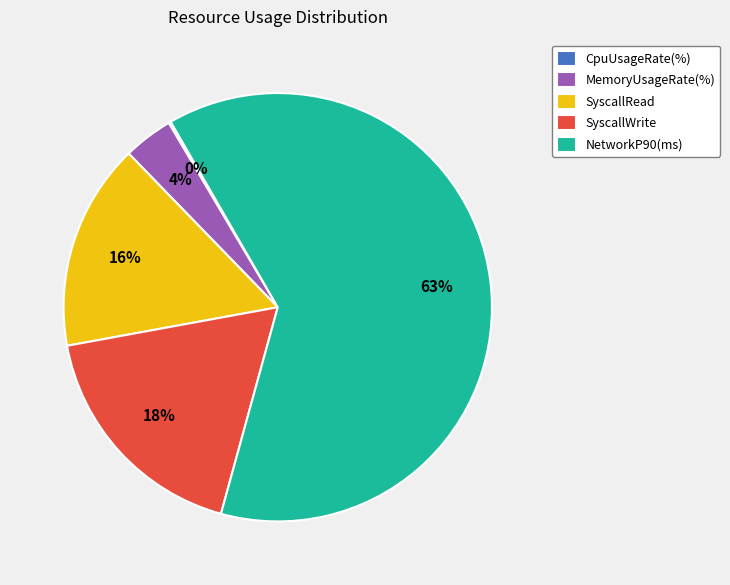

Do SyscallWrite and SyscallRead together represent more than half of the pie?

No